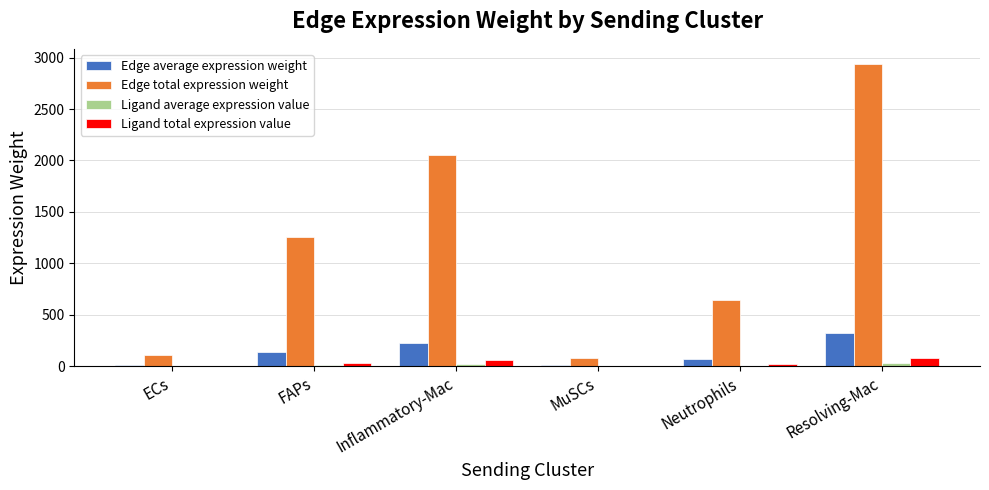

Which series changed the most between Inflammatory-Mac and MuSCs?

Edge total expression weight